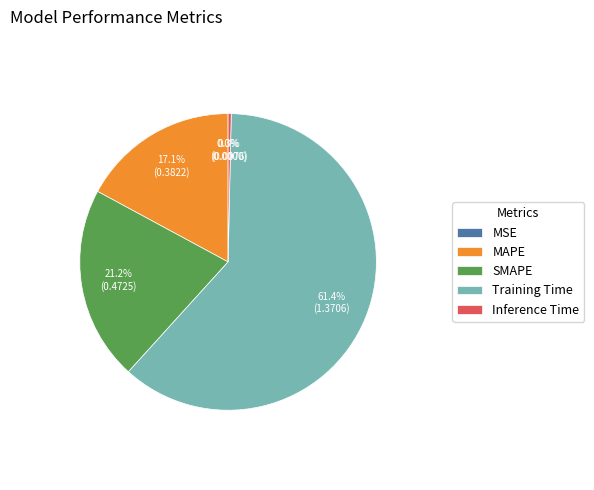

Which slice is the largest?

Training Time